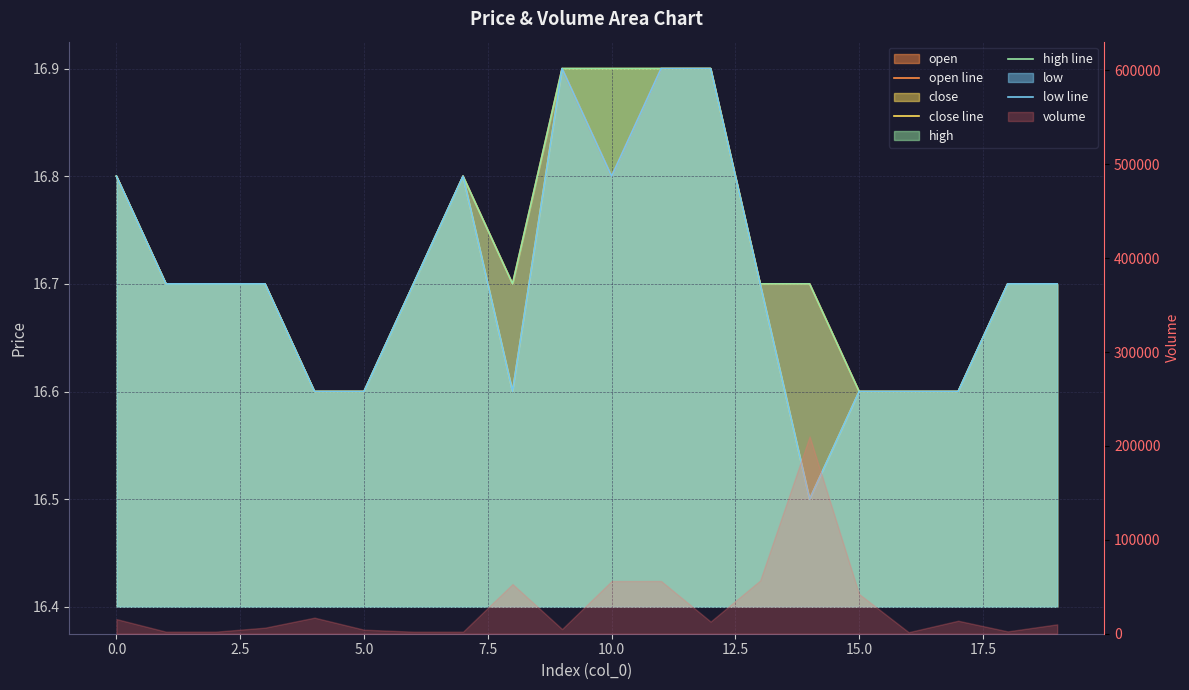

List the series in order of their overall mean, lowest first.

low line, close line, open line, high line